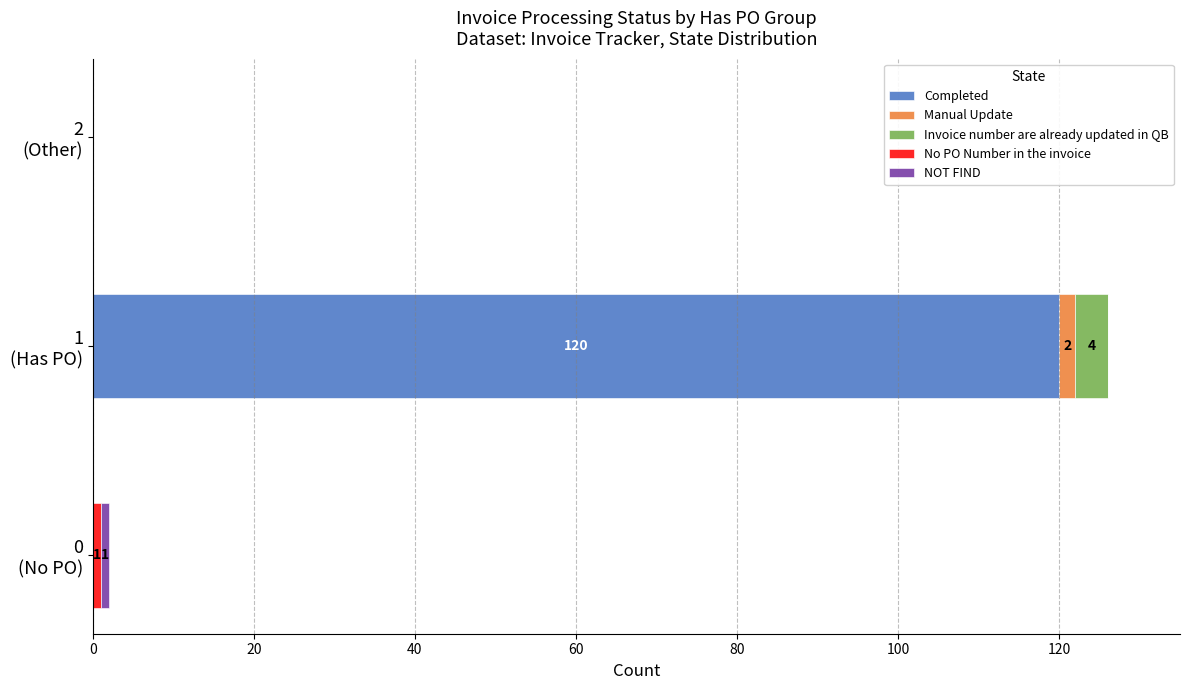

How many distinct data groups are displayed?

5